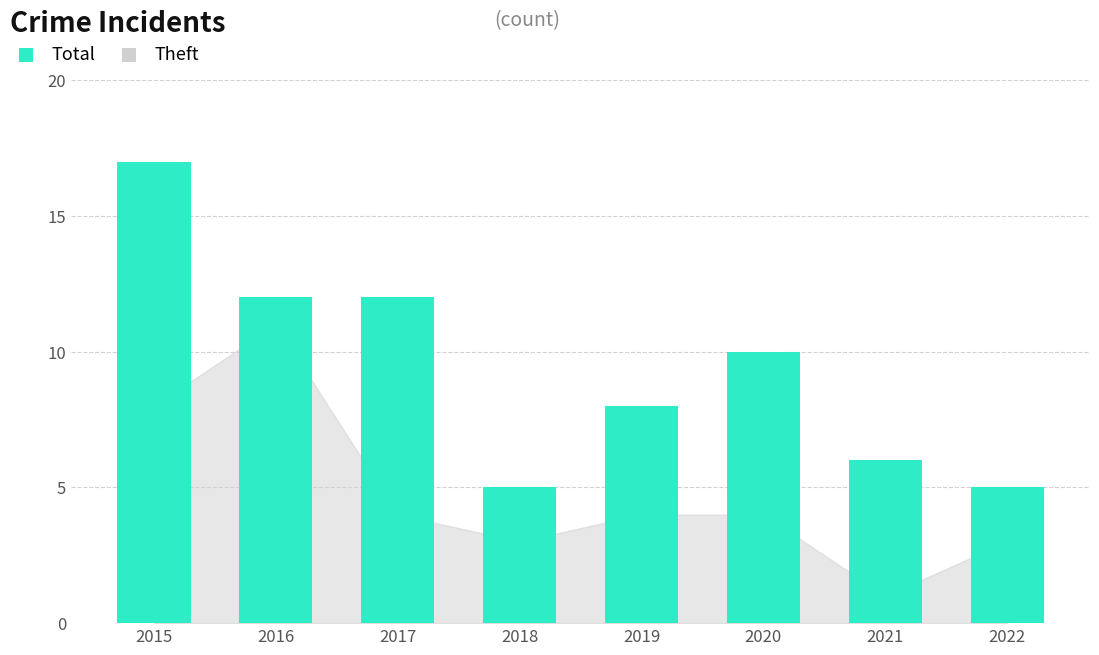

Reading left to right, transcribe all the data shown in this chart.

17	12	12	5	8	10	6	5